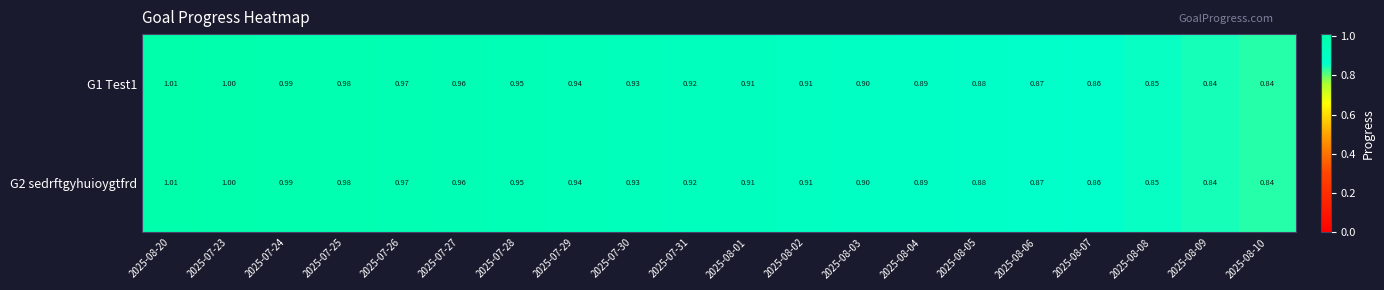

Count the number of data series in this chart.

2